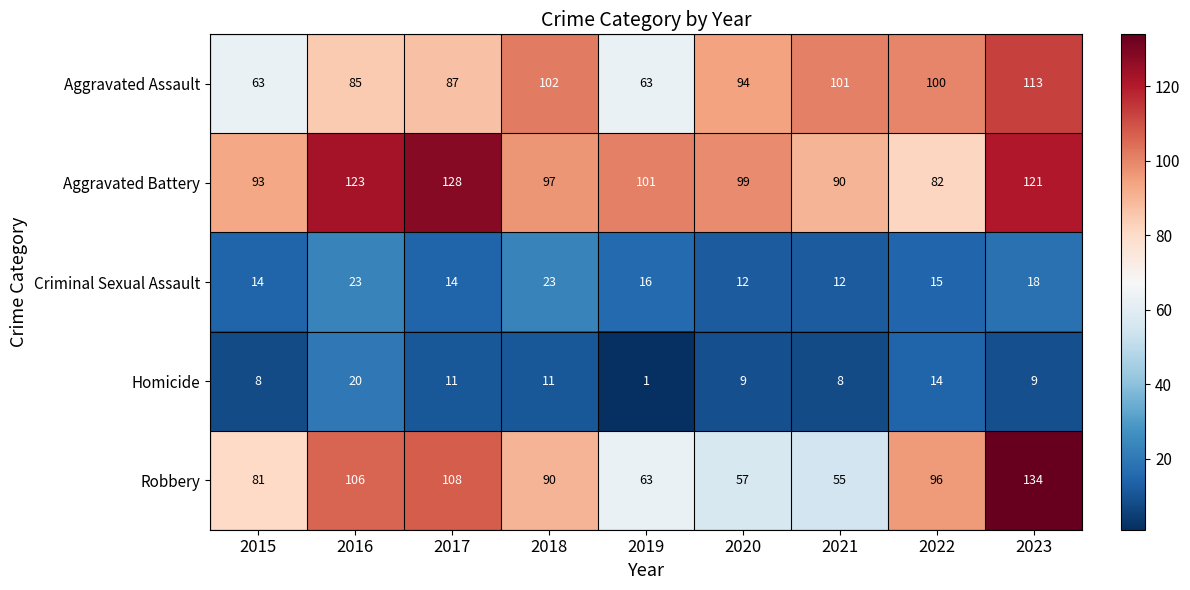

At 2023, list the series in order from largest to smallest.

Robbery, Aggravated Battery, Aggravated Assault, Criminal Sexual Assault, Homicide